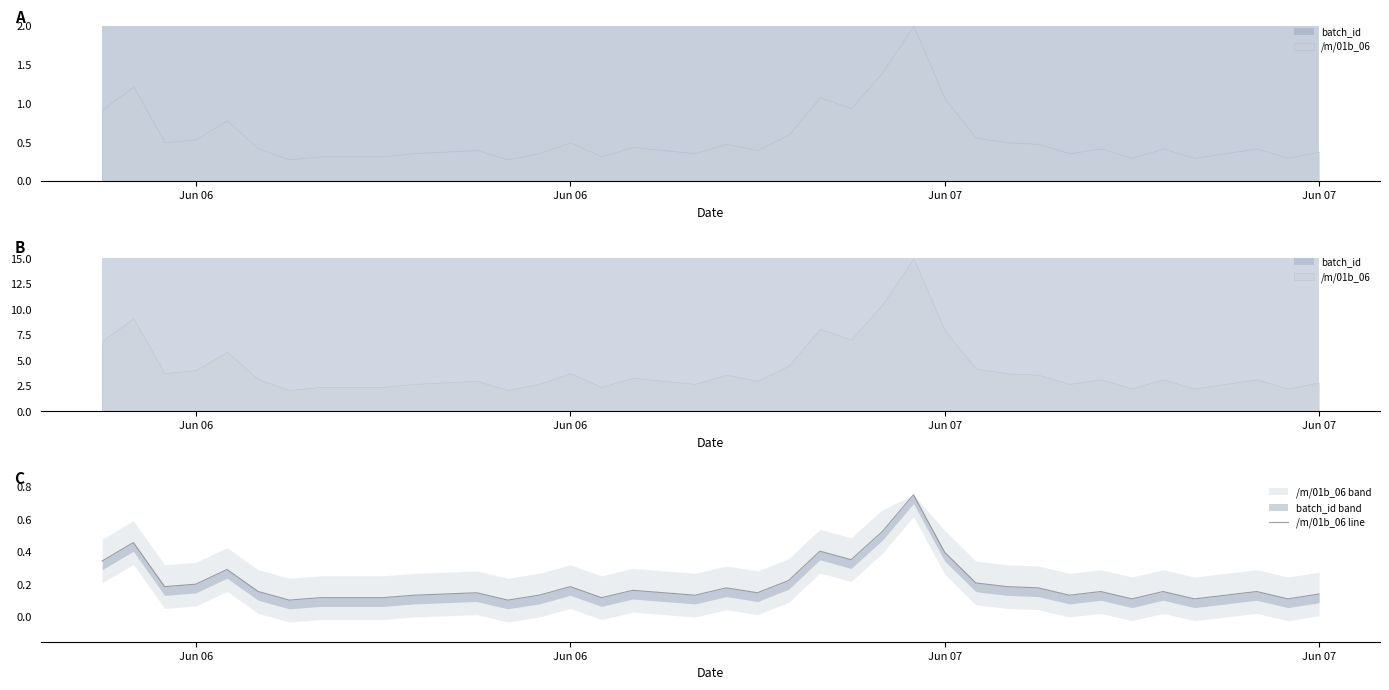

What is the difference between the maximum and minimum values?

0.6